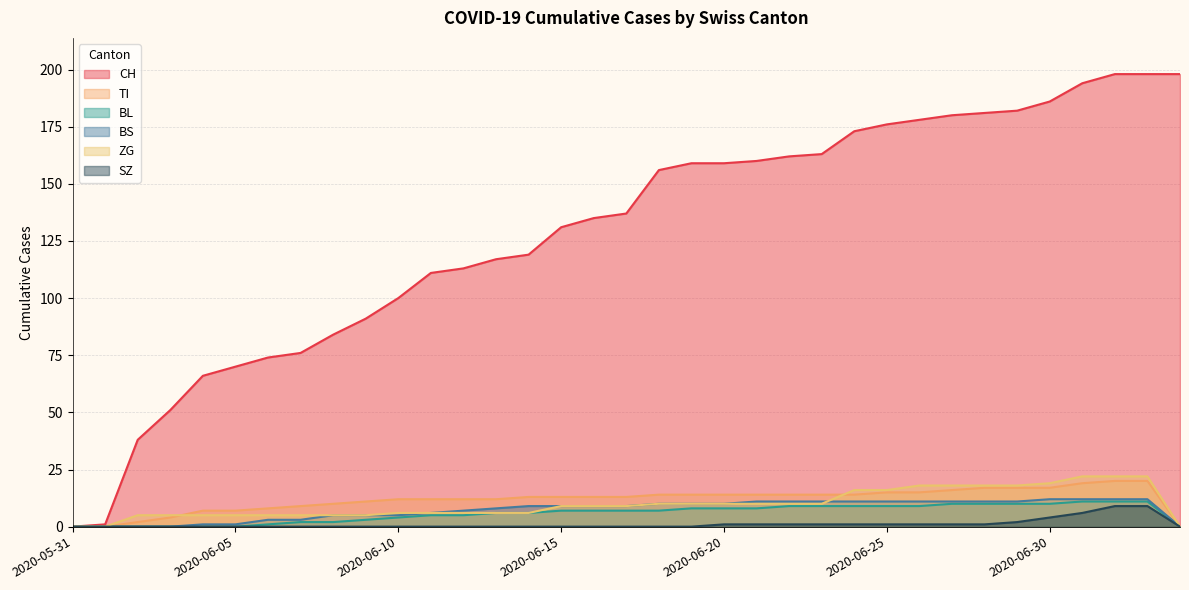

True or false: BL and BS intersect in this chart.

False